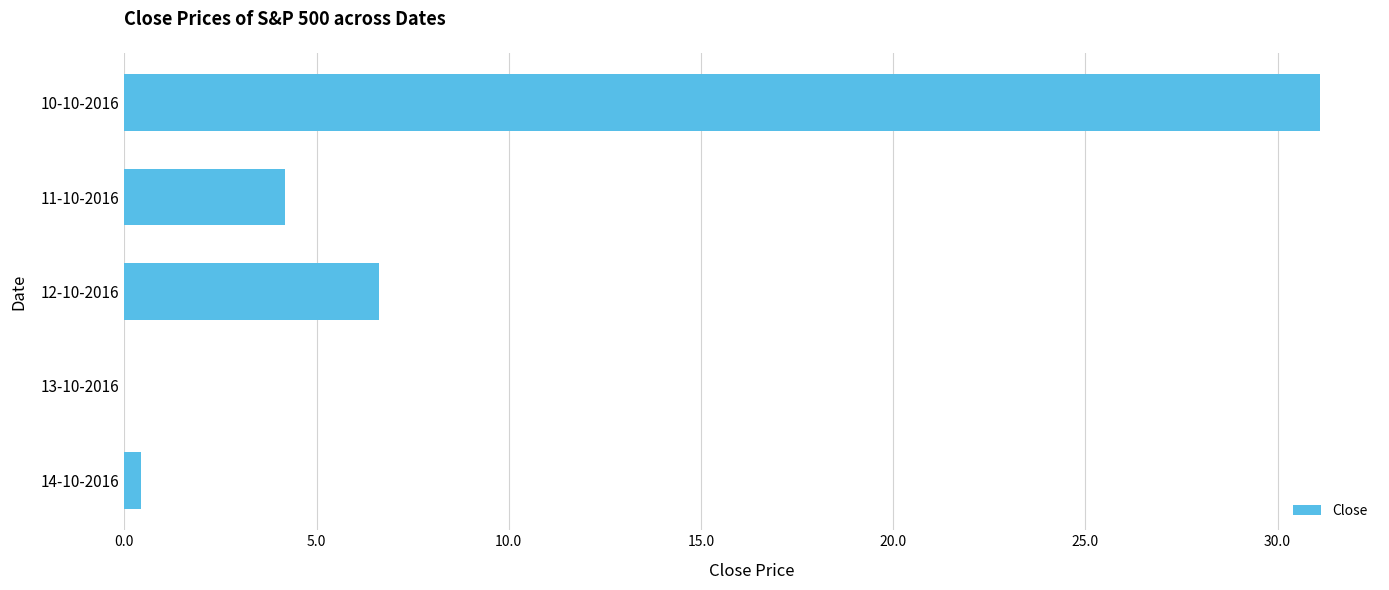

Reading bottom to top, list all the values displayed in this chart.

14-10-2016=0.4	13-10-2016=0.0	12-10-2016=6.6	11-10-2016=4.2	10-10-2016=31.1